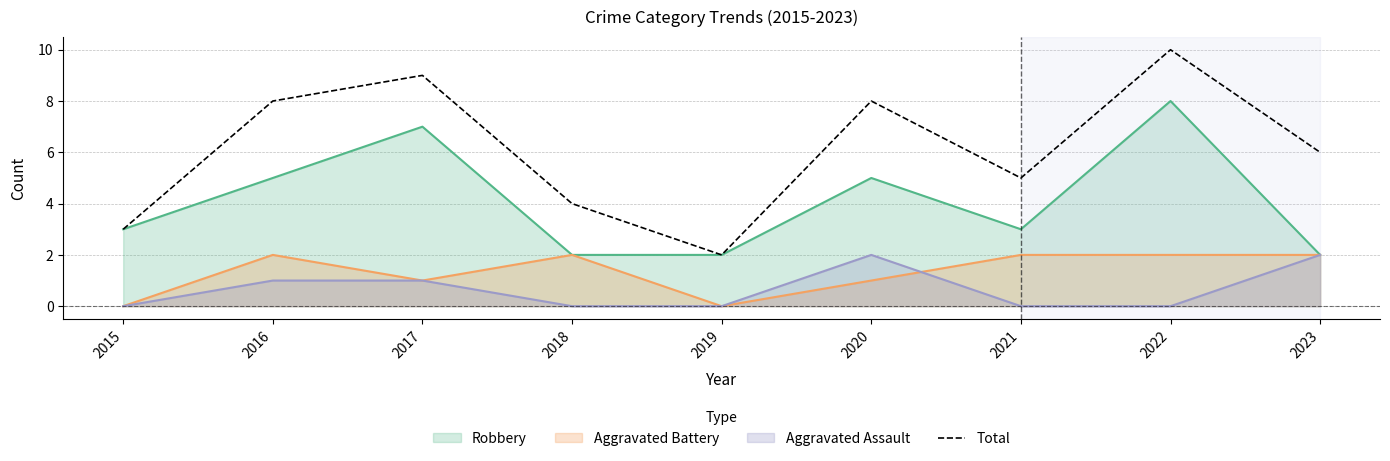

How many points are higher than both their immediate neighbors (excluding endpoints)?

3